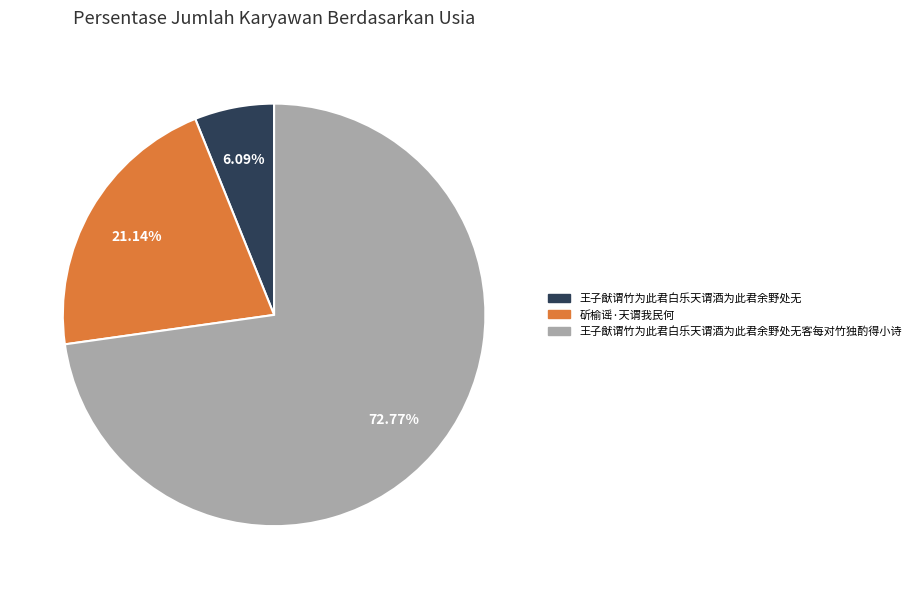

Which category has the biggest portion of the pie?

王子猷谓竹为此君白乐天谓酒为此君余野处无客每对竹独酌得小诗